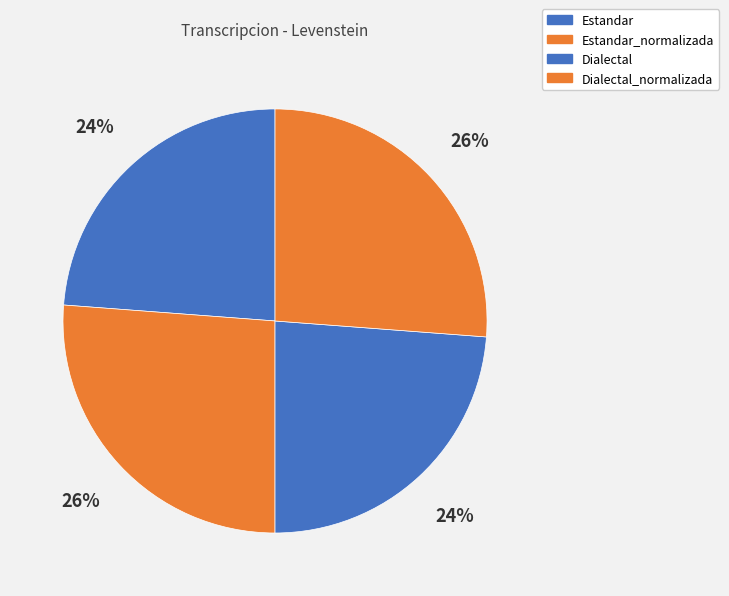

To the nearest percent, what portion does Dialectal represent?

24%